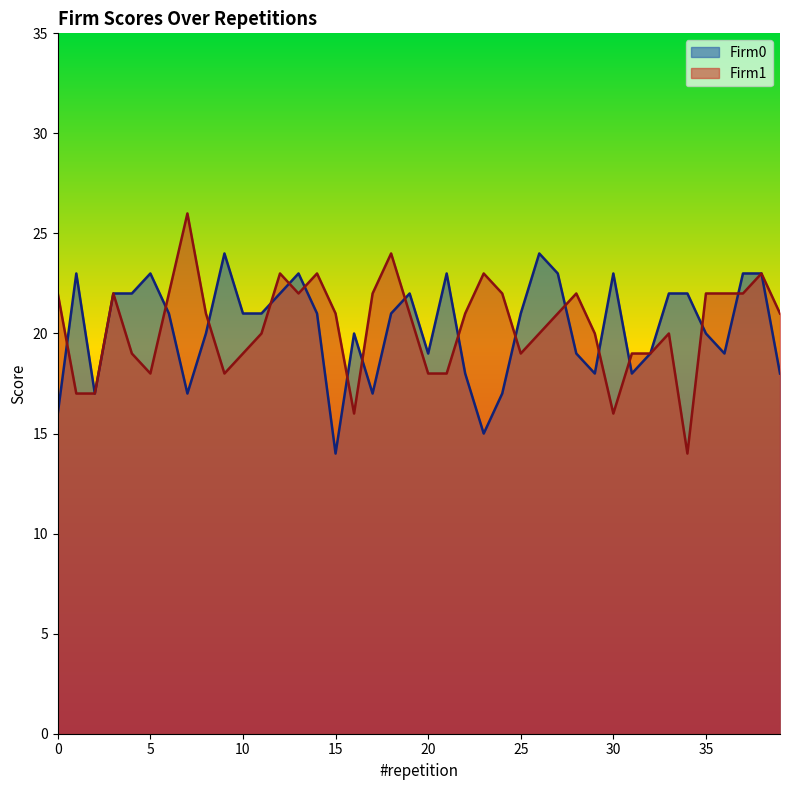

Is it true that Firm1 equals 7 at 32?

False